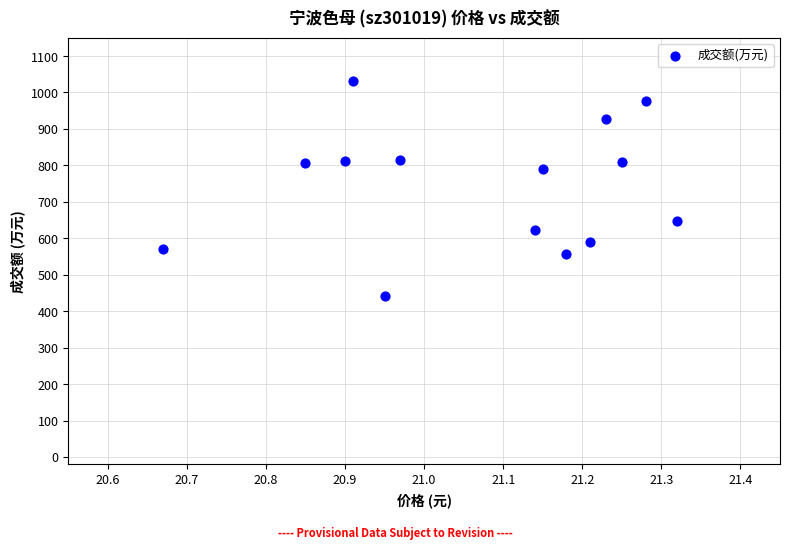

What Y value in the scatter plot is closest to 737?

789